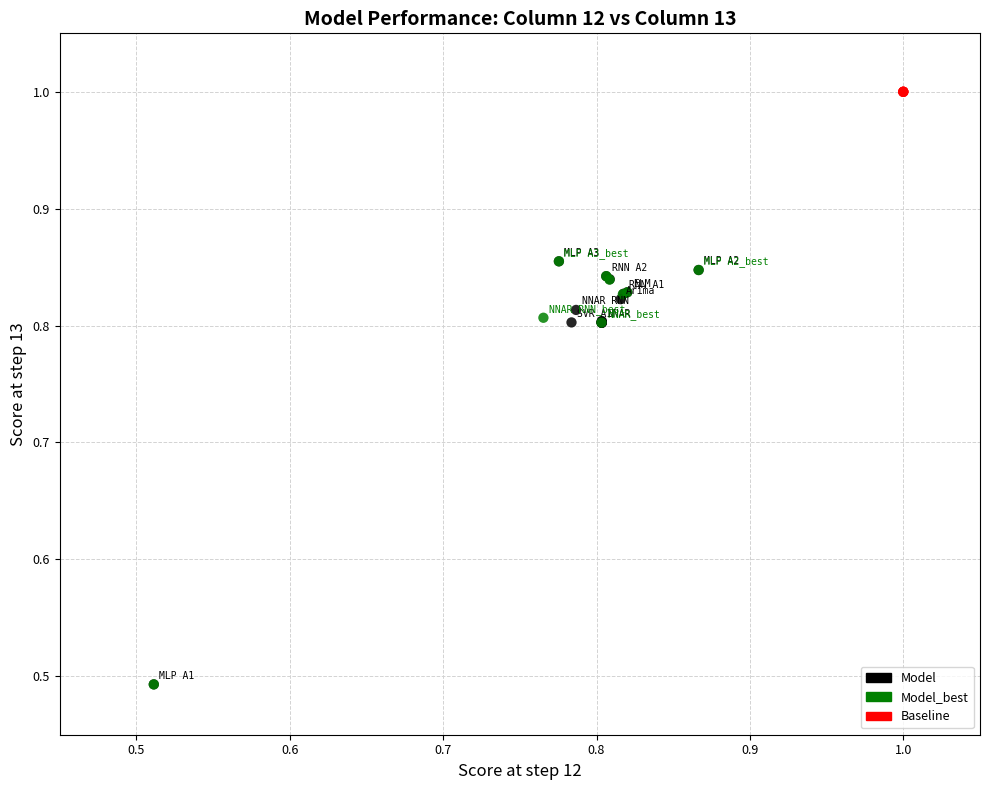

Which series reaches the maximum Y coordinate?

Baseline